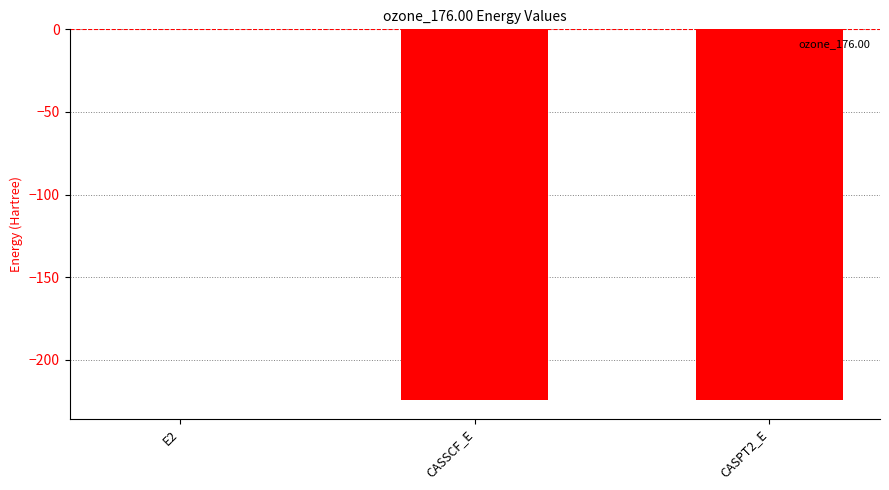

Which category has the highest value across all series?

E2